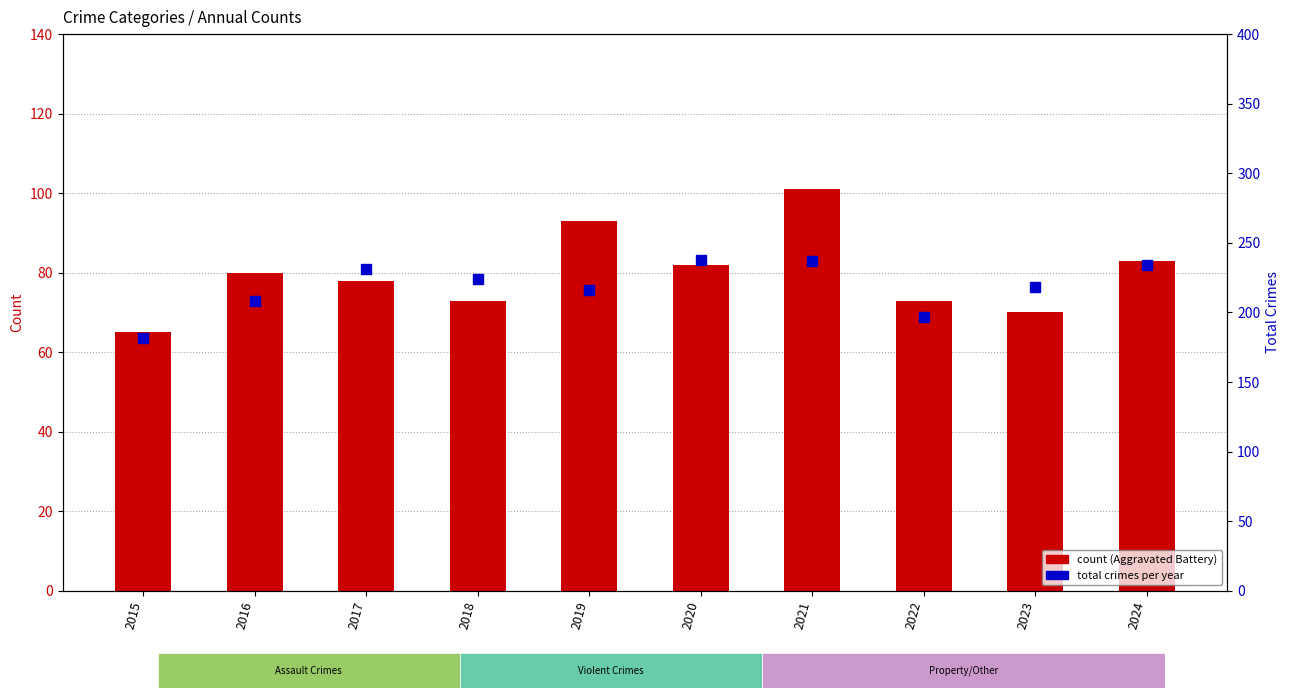

Which series reaches the maximum Y coordinate?

Total